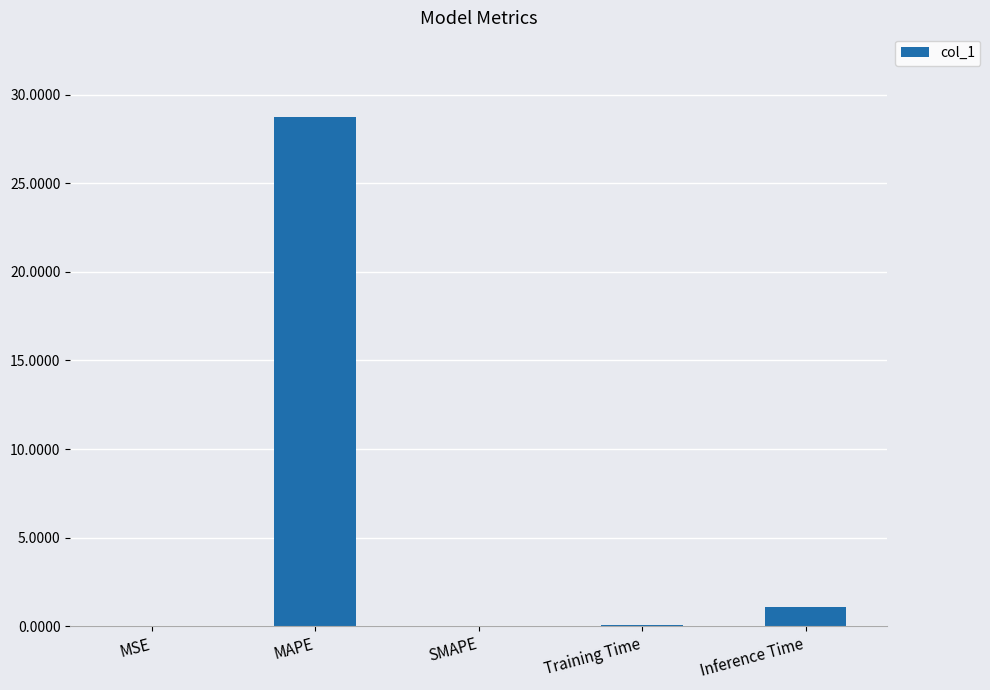

Is it true that the value at Inference Time is 1.1?

True